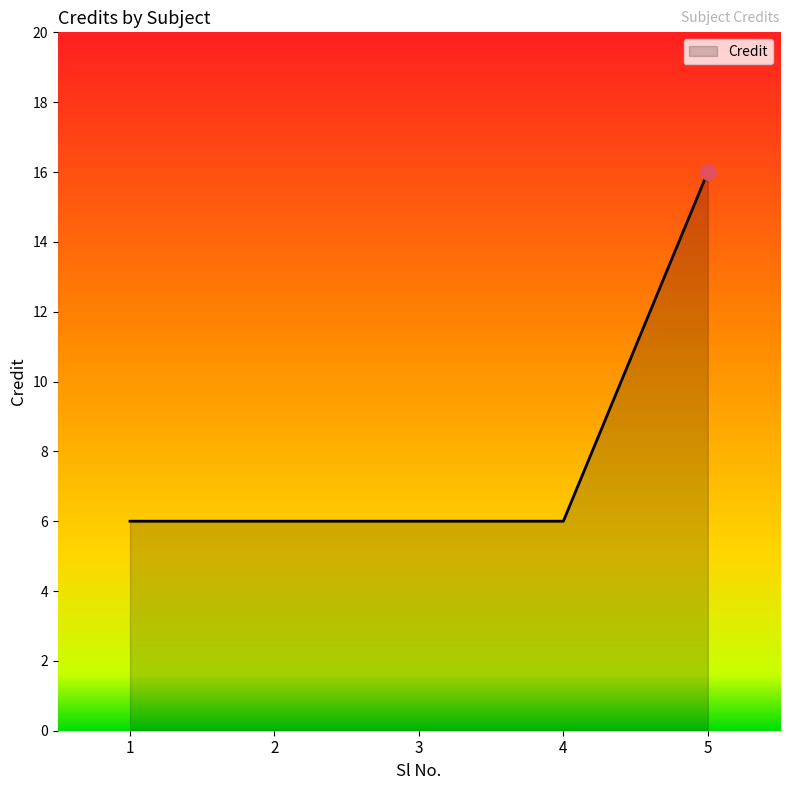

Which has a higher value, 3 or 5?

5